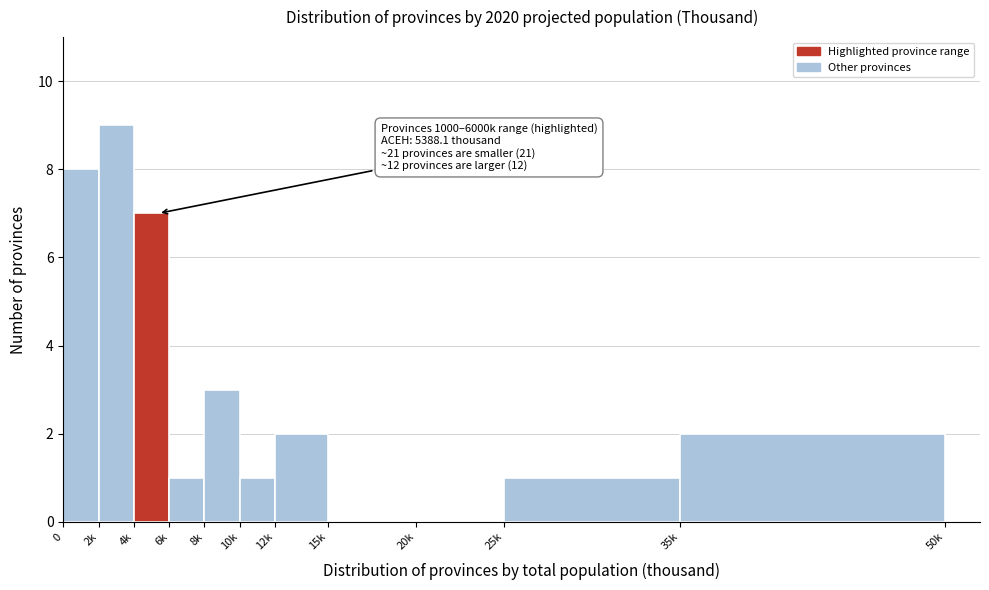

Reading left to right, list all the values displayed in this chart.

0=8	2k=9	4k=7	6k=1	8k=3	10k=1	12k=2	15k=0	20k=0	25k=1	35k=2